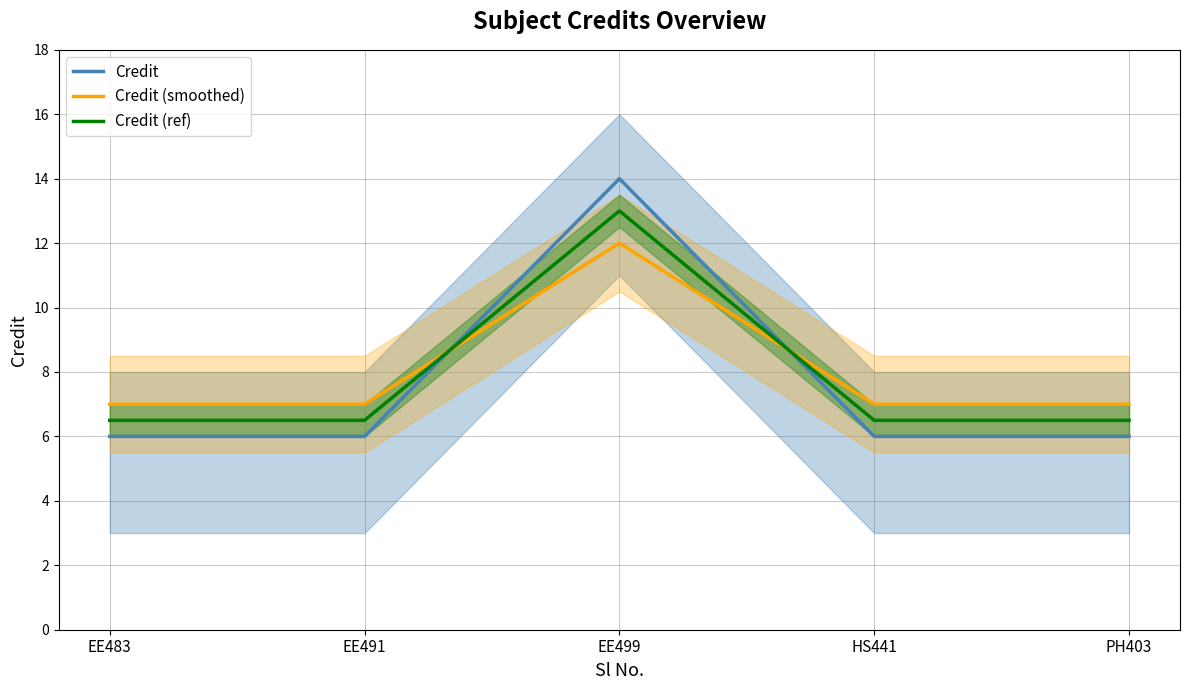

True or false: Credit (smoothed) has a value of 4.8 at EE499.

False